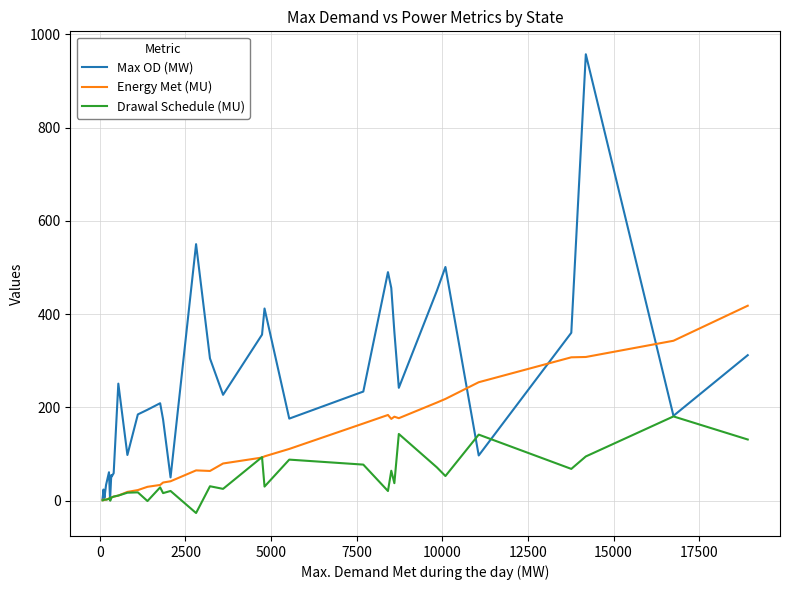

How many interior local valleys does the Max OD (MW) series have?

10